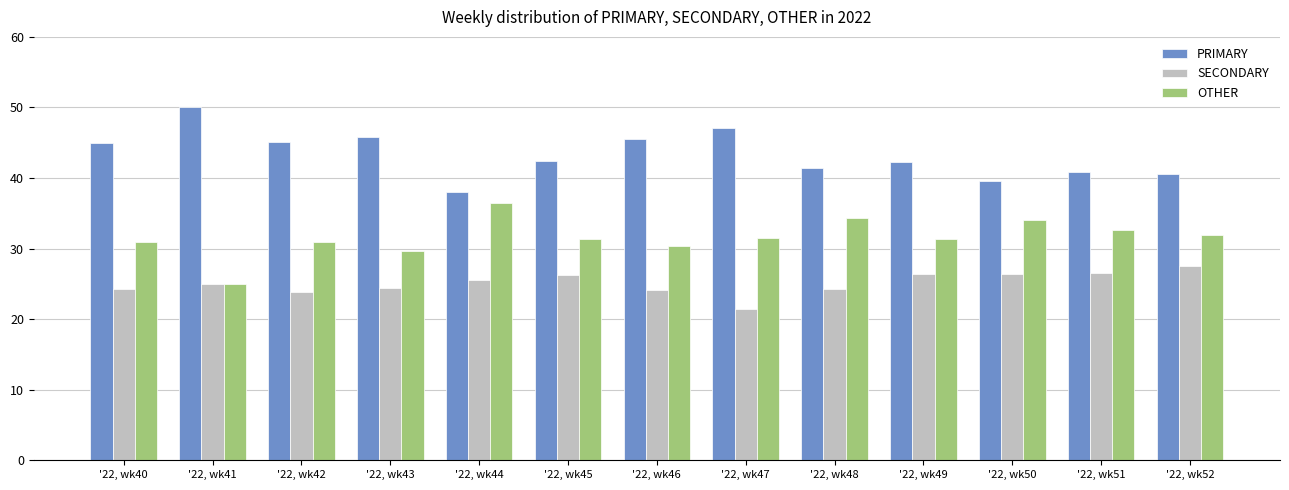

What is the value of the PRIMARY bar at the 2nd from the left?

50.0